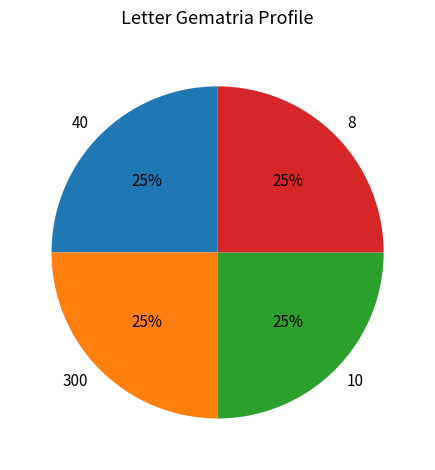

Is there any slice that represents more than half of the pie?

No